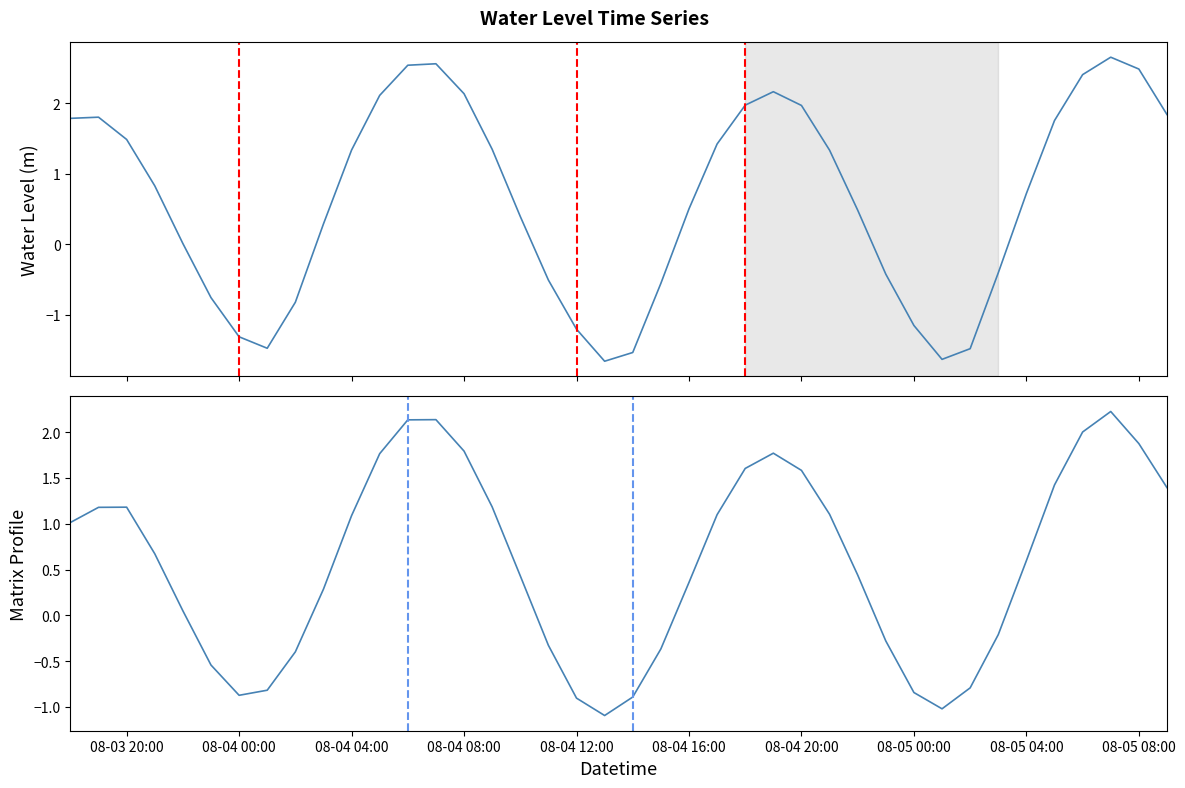

How many interior local peaks does the Water Level (m) smoothed series have?

4